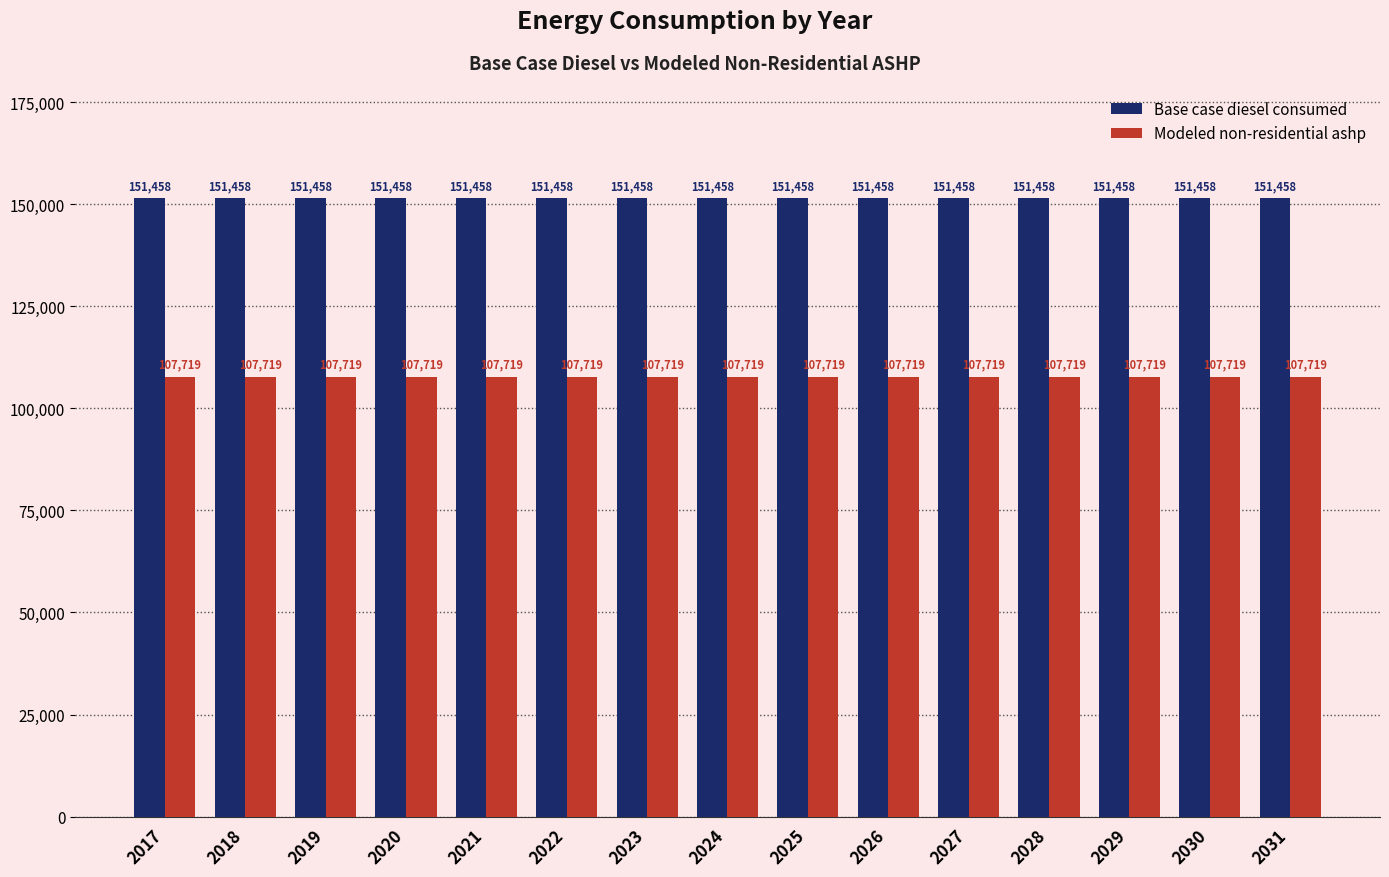

What is the total value across all series at 2023?

259178.4